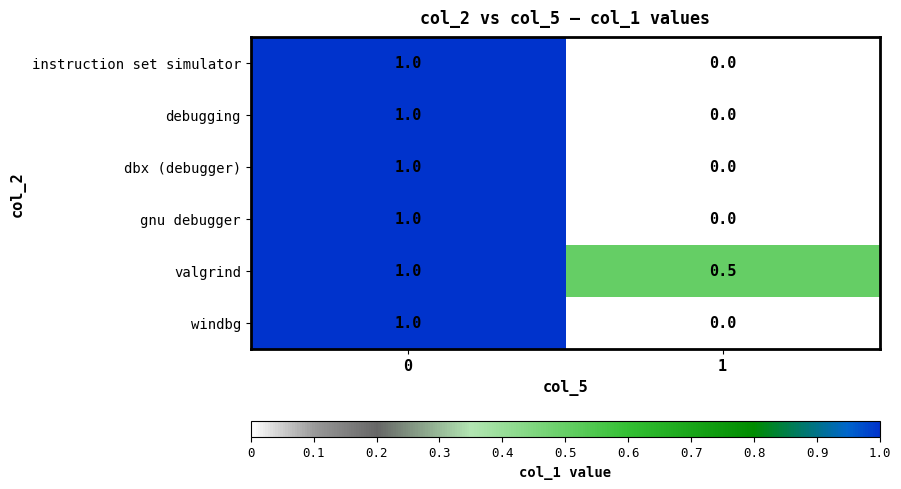

What is the difference between the maximum and minimum values in the valgrind series?

0.5